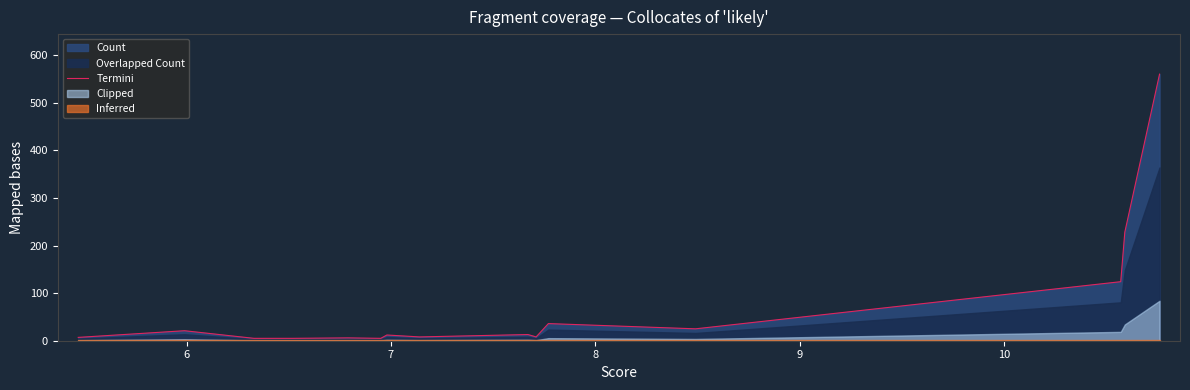

How many lines are shown in the chart?

1